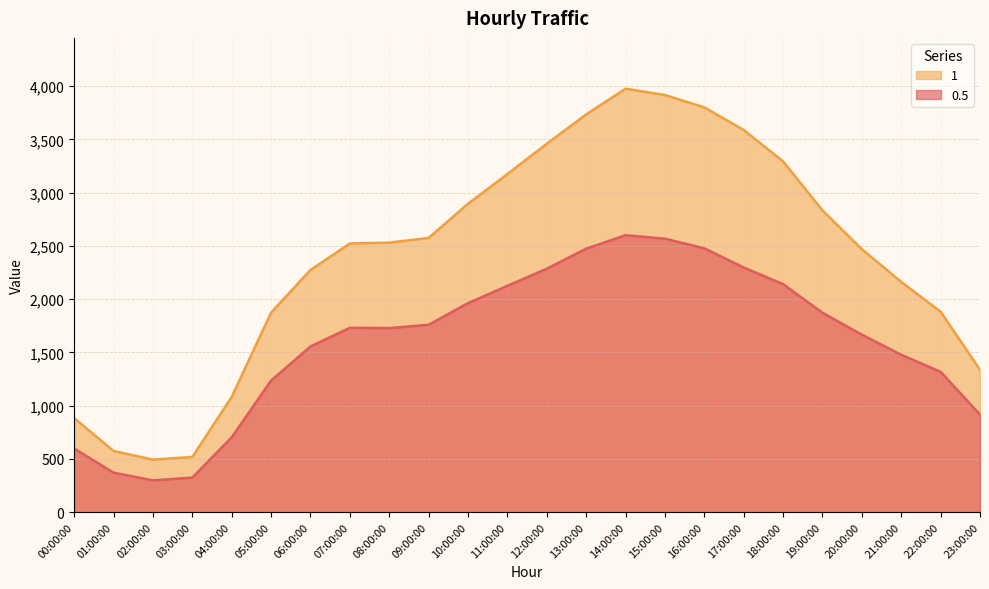

Reading left to right, what are all the values shown in this chart?

0.5: 00:00:00=596.5	01:00:00=370.3	02:00:00=297.7	03:00:00=323.7	04:00:00=701.8	05:00:00=1235.2	06:00:00=1554.5	07:00:00=1730.7	08:00:00=1727.7	09:00:00=1759.0	10:00:00=1962.1	11:00:00=2124.6	12:00:00=2285.1	13:00:00=2473.5	14:00:00=2599.9	15:00:00=2567.4	16:00:00=2476.8	17:00:00=2296.8	18:00:00=2140.5	19:00:00=1871.4	20:00:00=1666.1	21:00:00=1477.1	22:00:00=1316.9	23:00:00=915.0
1: 00:00:00=882.4	01:00:00=574.2	02:00:00=492.6	03:00:00=517.4	04:00:00=1081.5	05:00:00=1873.4	06:00:00=2273.0	07:00:00=2522.3	08:00:00=2530.2	09:00:00=2574.1	10:00:00=2895.2	11:00:00=3174.2	12:00:00=3458.8	13:00:00=3734.2	14:00:00=3975.9	15:00:00=3916.5	16:00:00=3800.5	17:00:00=3588.2	18:00:00=3293.4	19:00:00=2833.3	20:00:00=2468.9	21:00:00=2161.4	22:00:00=1881.4	23:00:00=1336.6